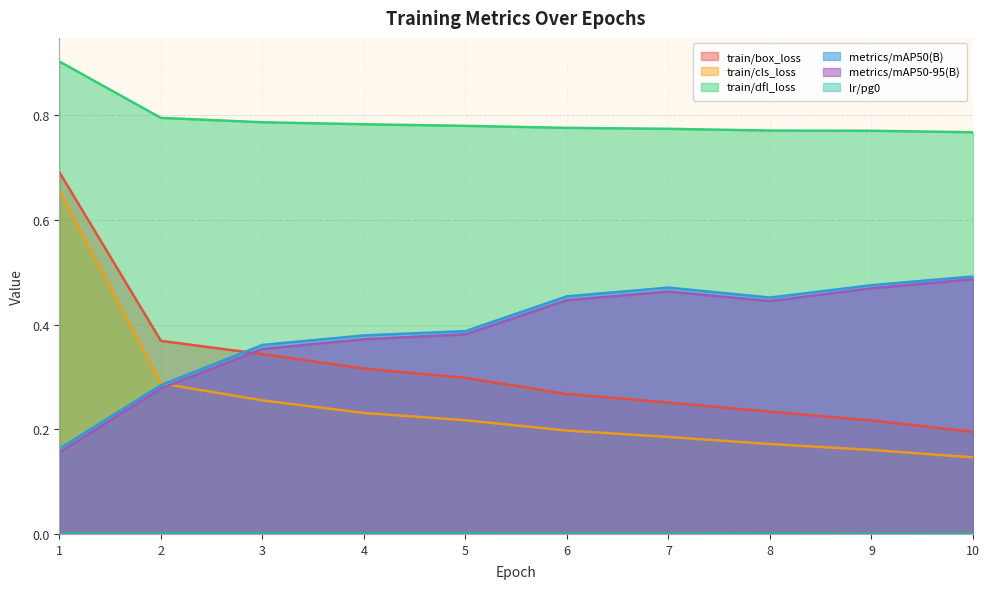

What is the difference between the highest and lowest values at 4?

0.8